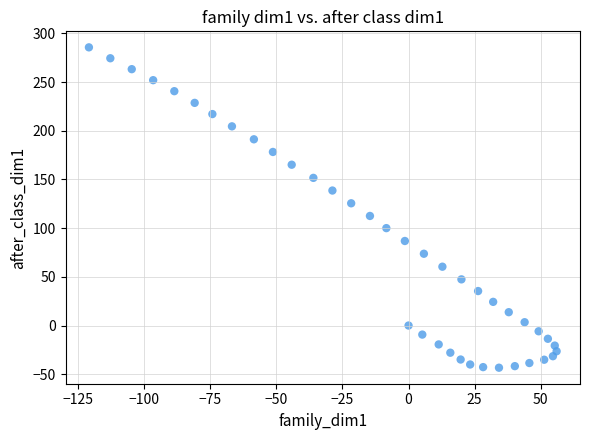

What is the range of Y values (max minus min)?

328.9